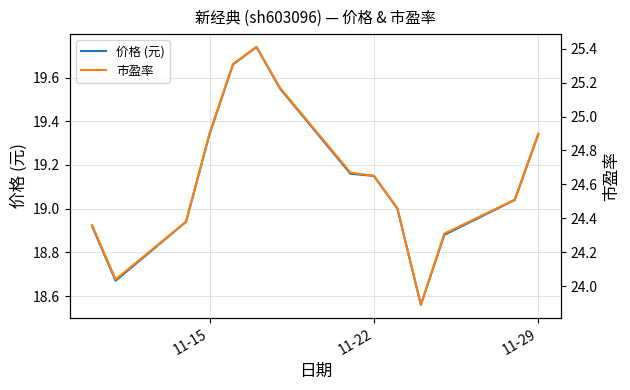

True or false: 价格 (元) and 市盈率 intersect in this chart.

False